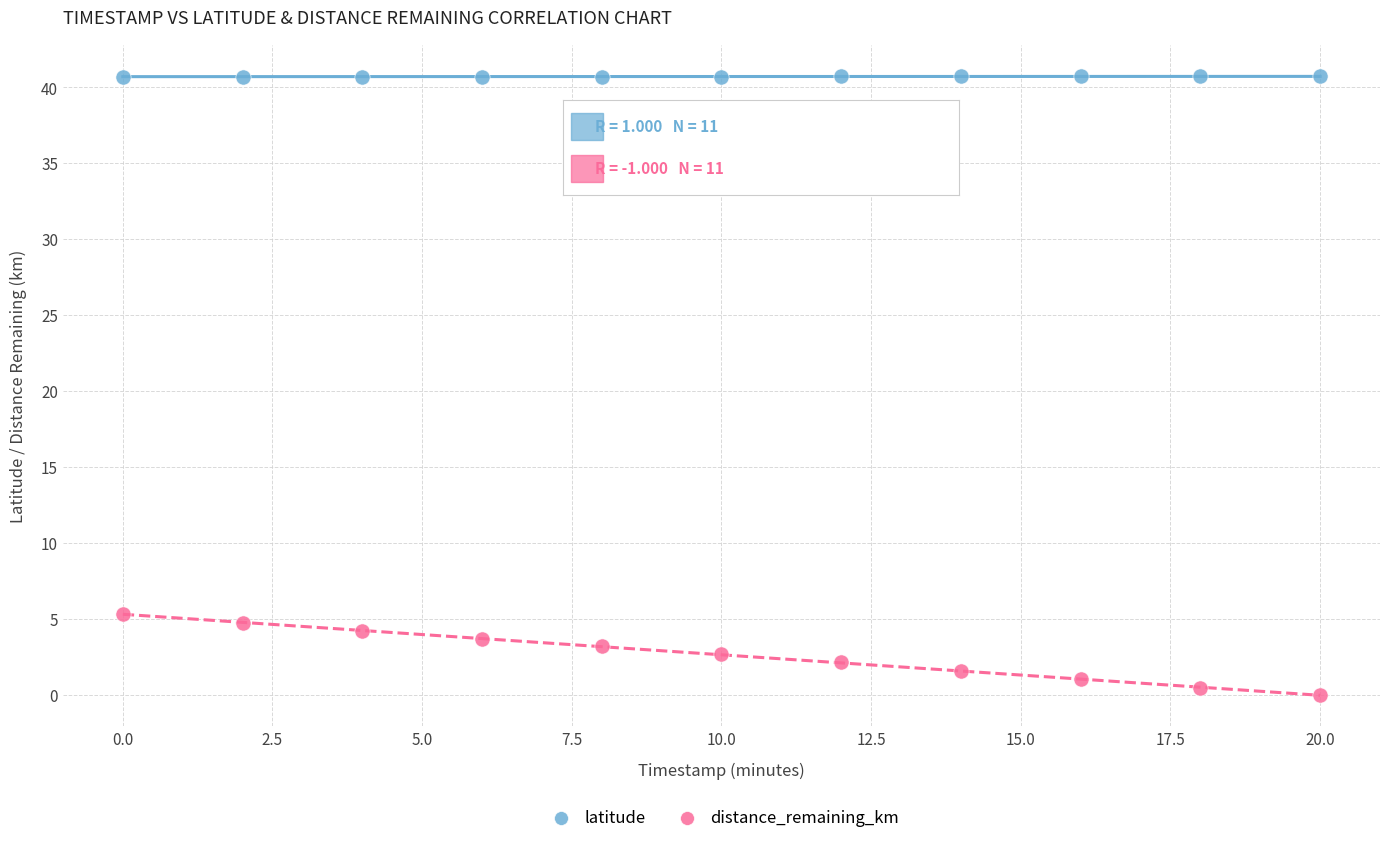

What are all the series names shown in the legend?

latitude, distance_remaining_km